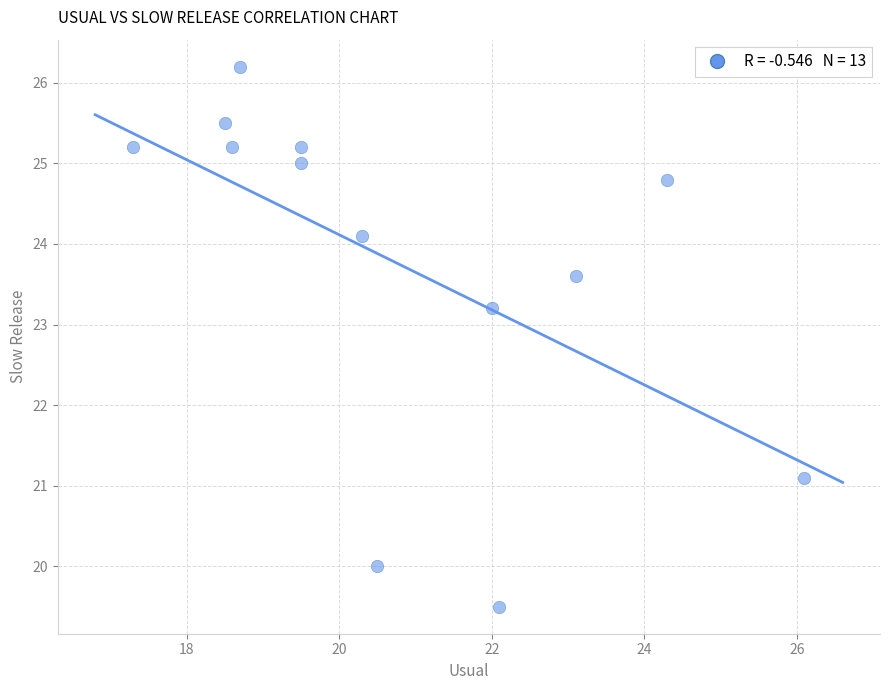

What is the range of X values (max minus min)?

8.8